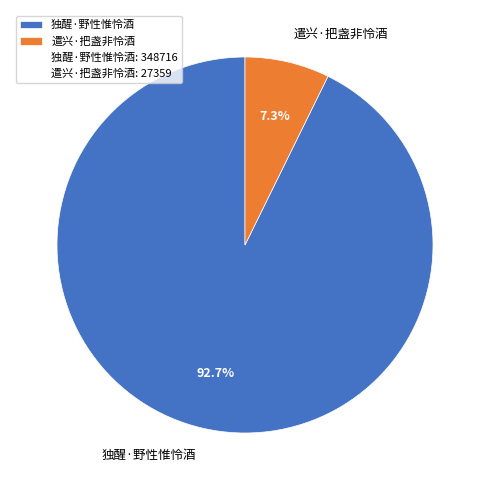

What percentage is the 独醒·野性惟怜酒 slice, to the nearest percent?

93%